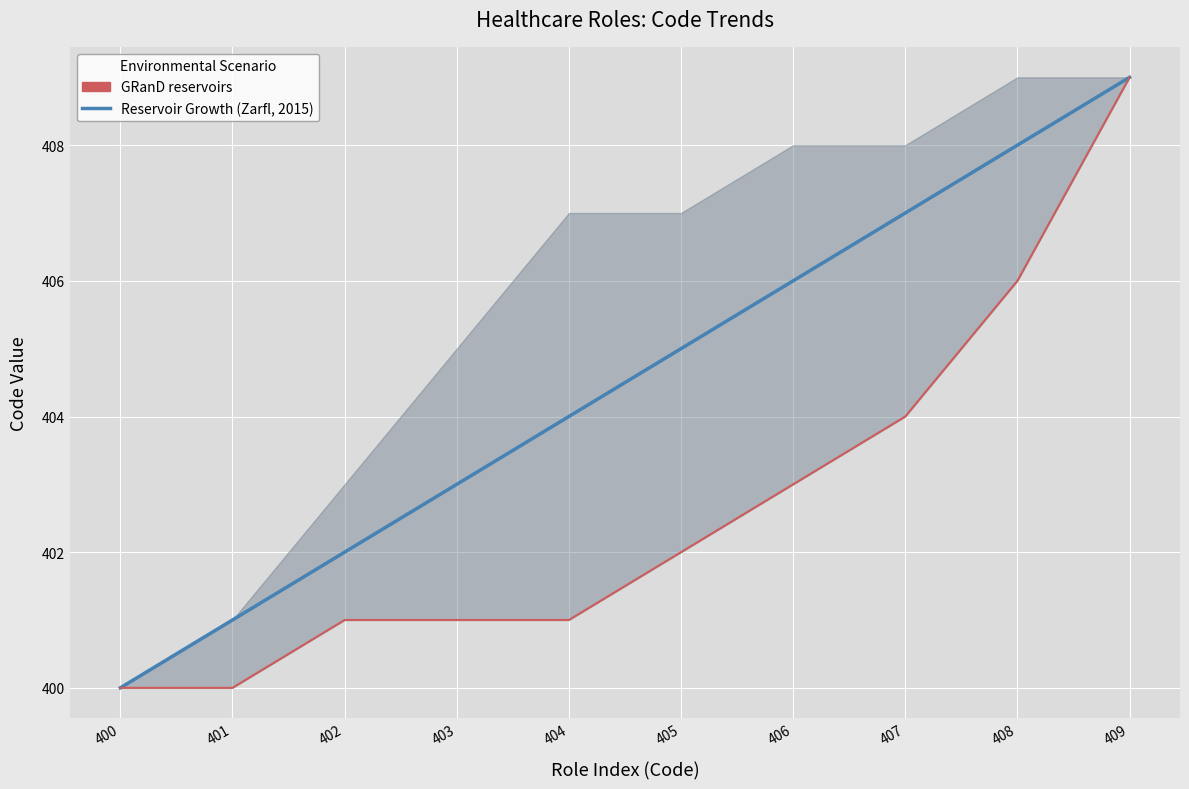

True or false: Reservoir Growth (Zarfl, 2015) has more than 2 points higher than both neighbors.

False